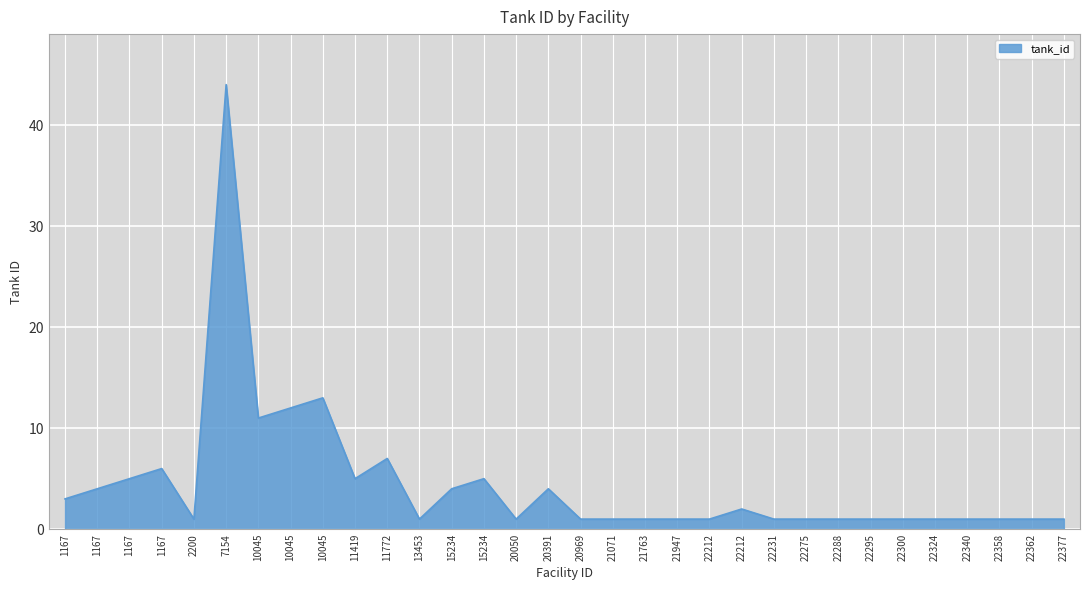

Is this an area chart (filled region under the line)?

Yes